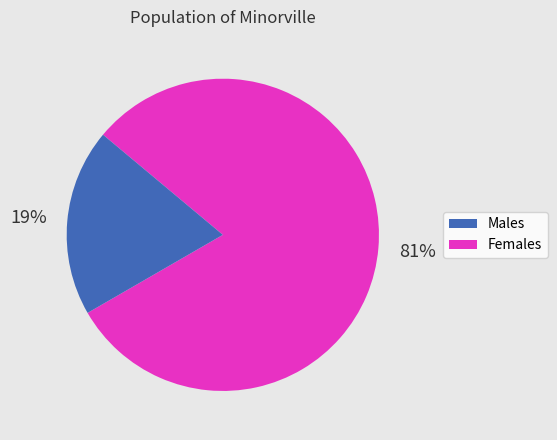

To the nearest percent, what is the average slice percentage?

50%